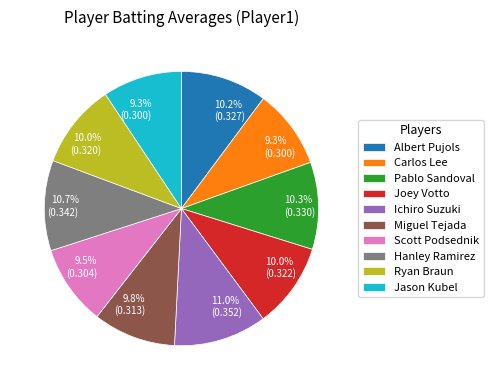

Is it true that Jason Kubel is 9% of the pie?

True